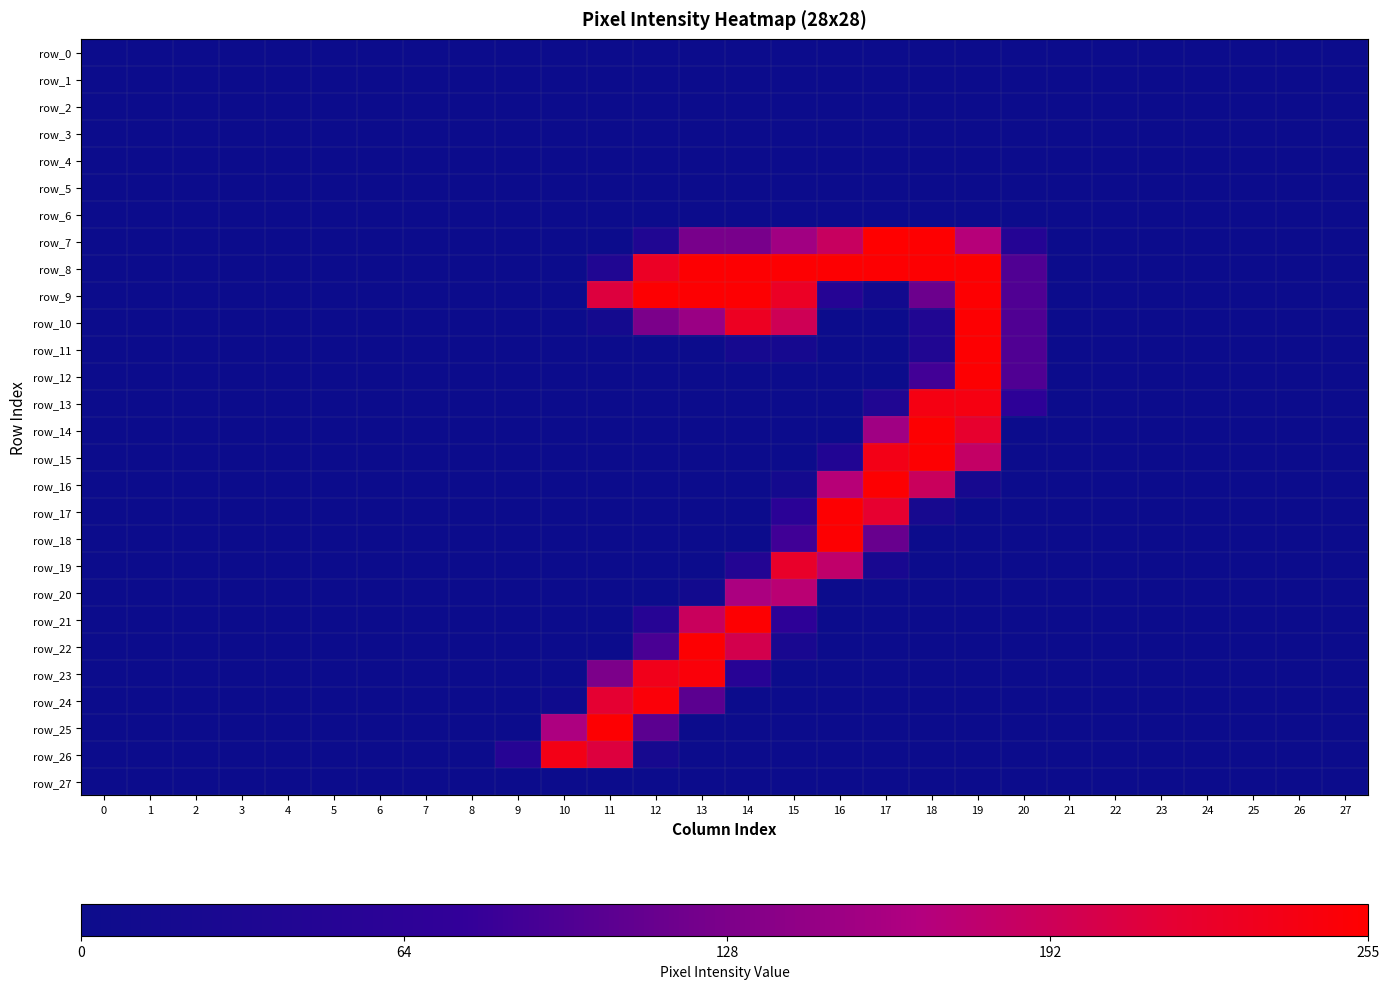

Reading left to right, extract all data points from this chart.

row_0: 0	0	0	0	0	0	0	0	0	0	0	0	0	0	0	0	0	0	0	0	0	0	0	0	0	0	0	0
row_1: 0	0	0	0	0	0	0	0	0	0	0	0	0	0	0	0	0	0	0	0	0	0	0	0	0	0	0	0
row_2: 0	0	0	0	0	0	0	0	0	0	0	0	0	0	0	0	0	0	0	0	0	0	0	0	0	0	0	0
row_3: 0	0	0	0	0	0	0	0	0	0	0	0	0	0	0	0	0	0	0	0	0	0	0	0	0	0	0	0
row_4: 0	0	0	0	0	0	0	0	0	0	0	0	0	0	0	0	0	0	0	0	0	0	0	0	0	0	0	0
row_5: 0	0	0	0	0	0	0	0	0	0	0	0	0	0	0	0	0	0	0	0	0	0	0	0	0	0	0	0
row_6: 0	0	0	0	0	0	0	0	0	0	0	0	0	0	0	0	0	0	0	0	0	0	0	0	0	0	0	0
row_7: 0	0	0	0	0	0	0	0	0	0	0	0	39	125	125	154	187	255	254	170	48	0	0	0	0	0	0	0
row_8: 0	0	0	0	0	0	0	0	0	0	0	40	227	253	253	253	253	253	253	253	97	0	0	0	0	0	0	0
row_9: 0	0	0	0	0	0	0	0	0	0	0	209	253	253	253	227	49	12	117	253	97	0	0	0	0	0	0	0
row_10: 0	0	0	0	0	0	0	0	0	0	0	16	127	149	229	194	0	0	40	253	97	0	0	0	0	0	0	0
row_11: 0	0	0	0	0	0	0	0	0	0	0	0	0	0	20	20	0	0	40	253	97	0	0	0	0	0	0	0
row_12: 0	0	0	0	0	0	0	0	0	0	0	0	0	0	0	0	0	0	87	253	97	0	0	0	0	0	0	0
row_13: 0	0	0	0	0	0	0	0	0	0	0	0	0	0	0	0	0	39	241	242	65	0	0	0	0	0	0	0
row_14: 0	0	0	0	0	0	0	0	0	0	0	0	0	0	0	0	0	153	253	220	0	0	0	0	0	0	0	0
row_15: 0	0	0	0	0	0	0	0	0	0	0	0	0	0	0	0	42	238	253	183	0	0	0	0	0	0	0	0
row_16: 0	0	0	0	0	0	0	0	0	0	0	0	0	0	0	16	171	253	189	21	0	0	0	0	0	0	0	0
row_17: 0	0	0	0	0	0	0	0	0	0	0	0	0	0	0	59	253	219	22	0	0	0	0	0	0	0	0	0
row_18: 0	0	0	0	0	0	0	0	0	0	0	0	0	0	0	86	253	114	0	0	0	0	0	0	0	0	0	0
row_19: 0	0	0	0	0	0	0	0	0	0	0	0	0	0	46	223	180	24	0	0	0	0	0	0	0	0	0	0
row_20: 0	0	0	0	0	0	0	0	0	0	0	0	0	12	161	174	0	0	0	0	0	0	0	0	0	0	0	0
row_21: 0	0	0	0	0	0	0	0	0	0	0	0	51	189	253	65	0	0	0	0	0	0	0	0	0	0	0	0
row_22: 0	0	0	0	0	0	0	0	0	0	0	0	92	253	199	25	0	0	0	0	0	0	0	0	0	0	0	0
row_23: 0	0	0	0	0	0	0	0	0	0	0	128	235	248	54	0	0	0	0	0	0	0	0	0	0	0	0	0
row_24: 0	0	0	0	0	0	0	0	0	0	5	217	249	105	0	0	0	0	0	0	0	0	0	0	0	0	0	0
row_25: 0	0	0	0	0	0	0	0	0	0	162	253	105	0	0	0	0	0	0	0	0	0	0	0	0	0	0	0
row_26: 0	0	0	0	0	0	0	0	0	51	238	209	22	0	0	0	0	0	0	0	0	0	0	0	0	0	0	0
row_27: 0	0	0	0	0	0	0	0	0	0	0	0	0	0	0	0	0	0	0	0	0	0	0	0	0	0	0	0